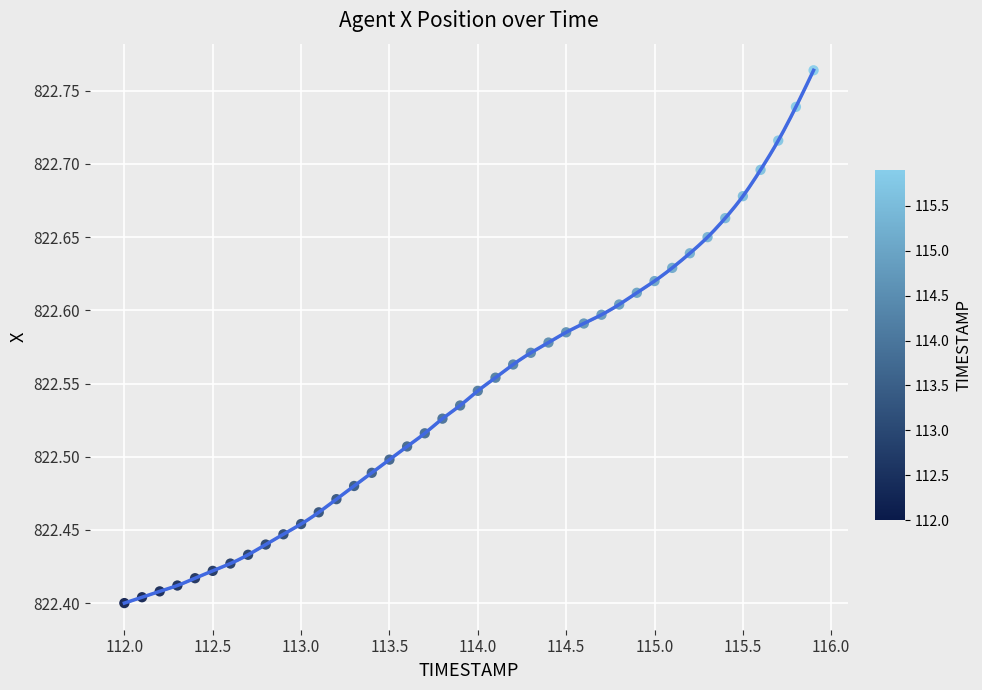

What is the range of X values (max minus min)?

3.9